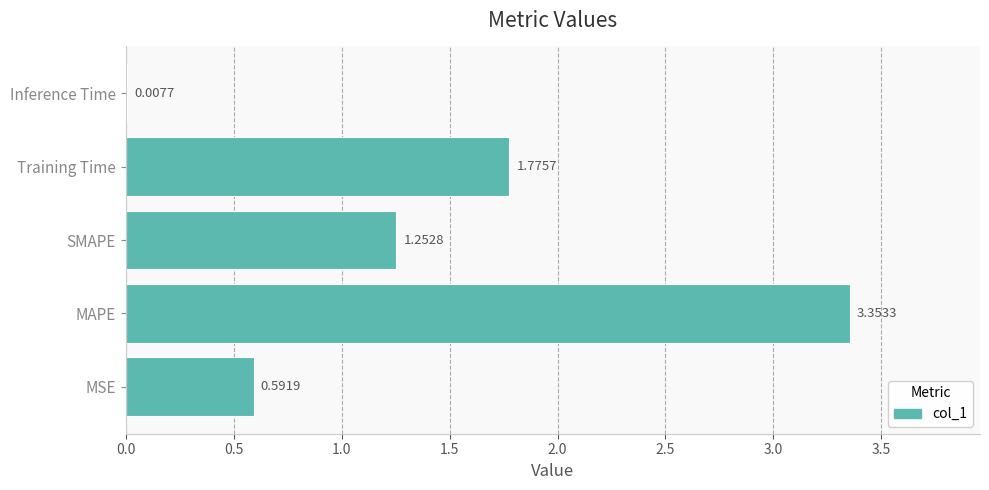

At which category does the chart reach its peak across all series?

MAPE